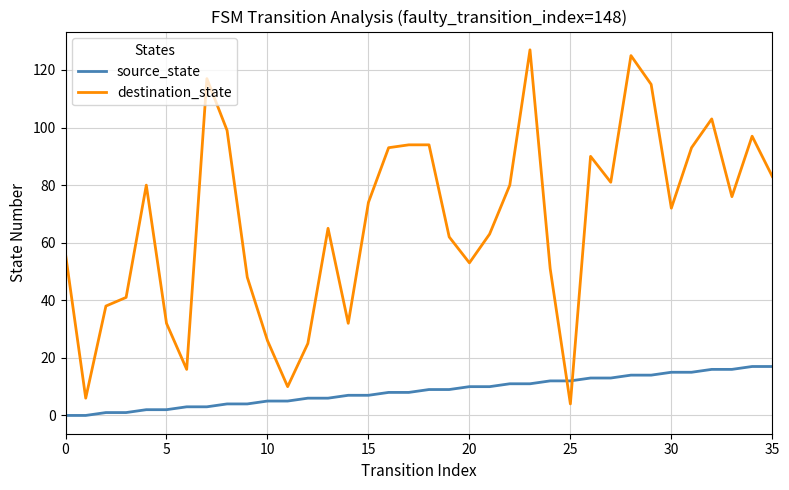

Which series has the largest total across all categories?

destination_state